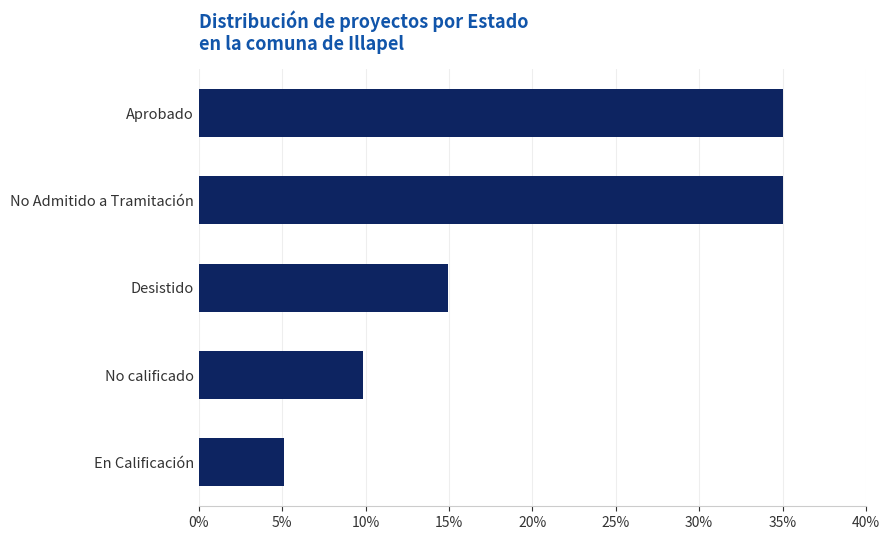

Are the bars horizontal?

Yes